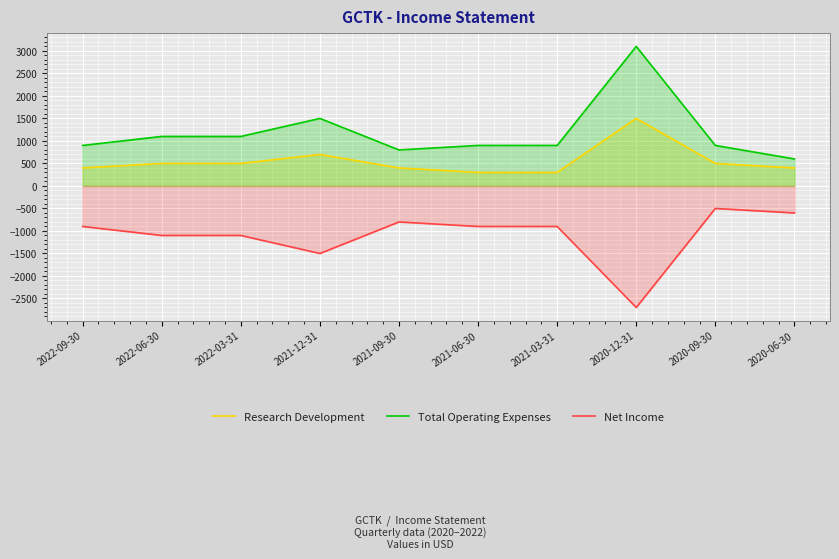

At which category does Net Income reach its first local valley?

2021-12-31